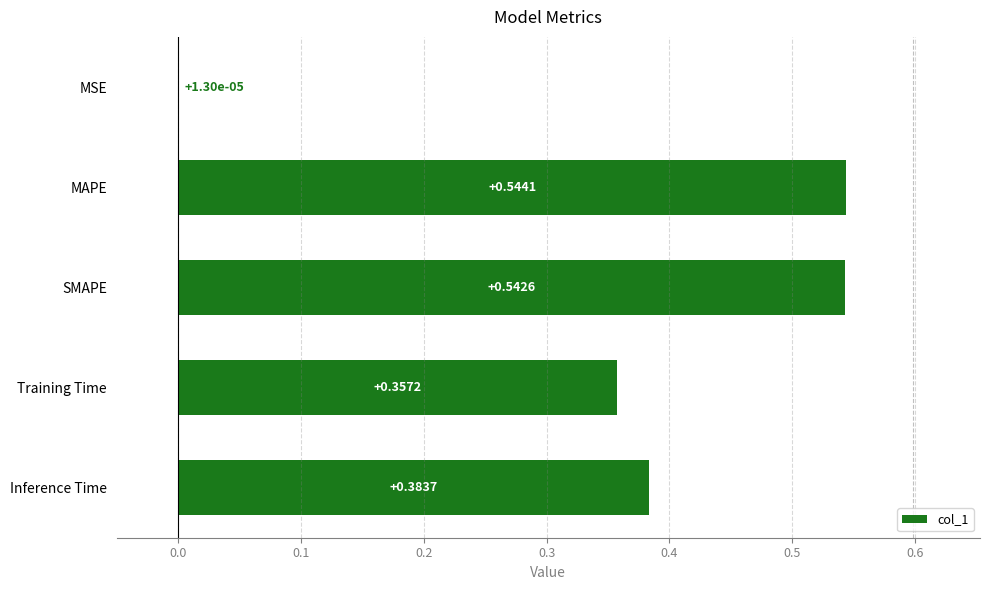

Between SMAPE and Inference Time, which is larger?

SMAPE